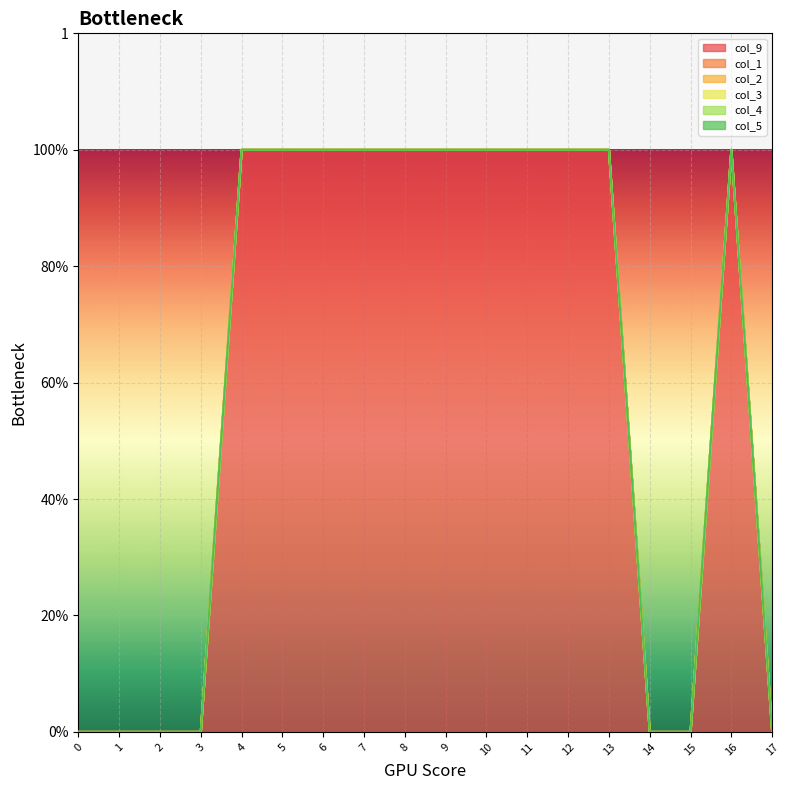

Reading left to right, list all the values displayed in this chart.

col_9: 0	0	0	0	1	1	1	1	1	1	1	1	1	1	0	0	1	0
col_1: 0	0	0	0	0	0	0	0	0	0	0	0	0	0	0	0	0	0
col_2: 0	0	0	0	0	0	0	0	0	0	0	0	0	0	0	0	0	0
col_3: 0	0	0	0	0	0	0	0	0	0	0	0	0	0	0	0	0	0
col_4: 0	0	0	0	0	0	0	0	0	0	0	0	0	0	0	0	0	0
col_5: 0	0	0	0	0	0	0	0	0	0	0	0	0	0	0	0	0	0